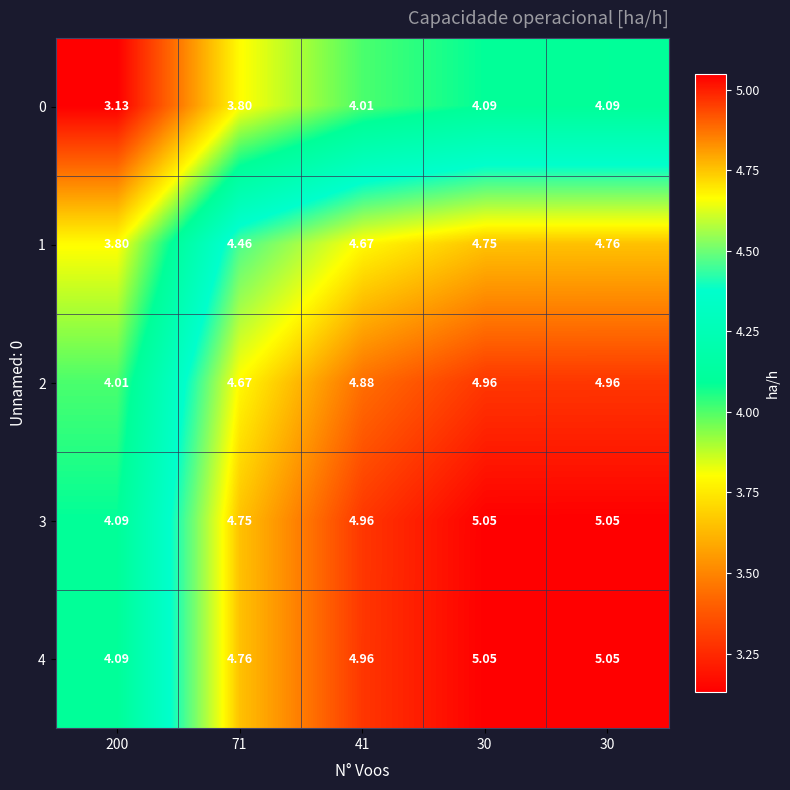

How many distinct data groups are displayed?

5